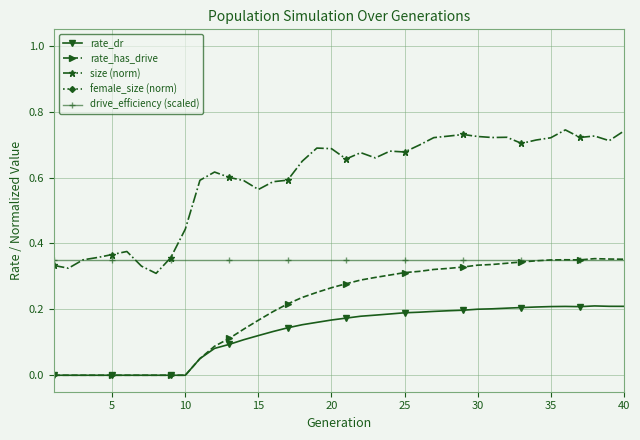

True or false: drive_efficiency (scaled) and rate_dr intersect in this chart.

False